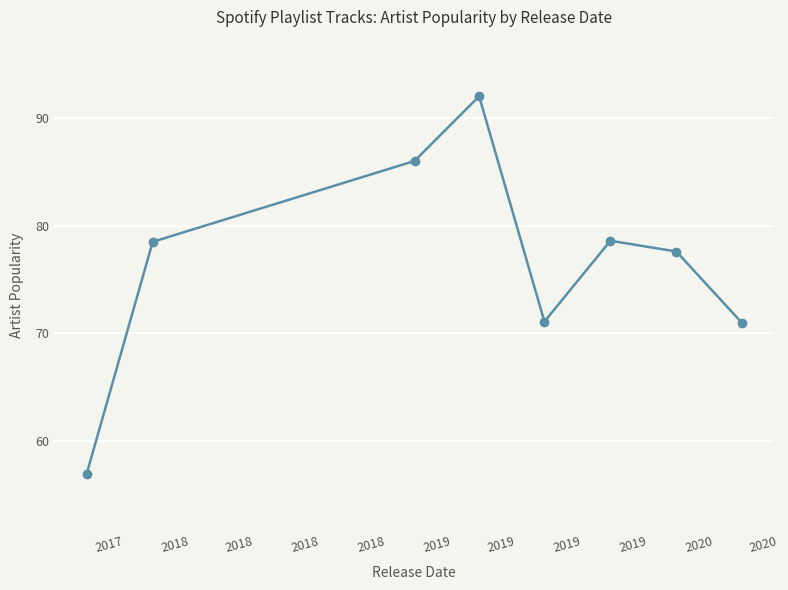

What is the difference between the maximum and second lowest values?

21.0